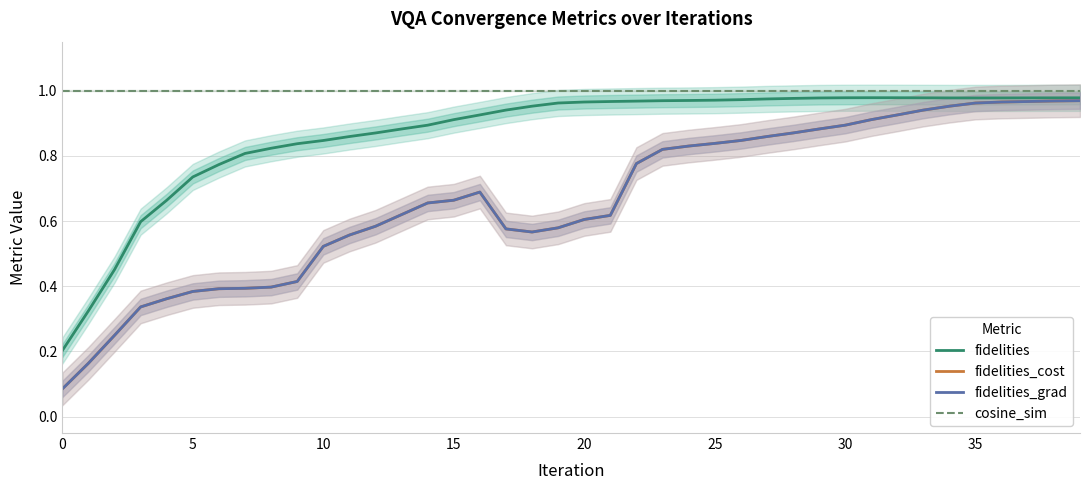

Is the value of cosine_sim at 13 greater than the value of fidelities_cost at 34?

Yes